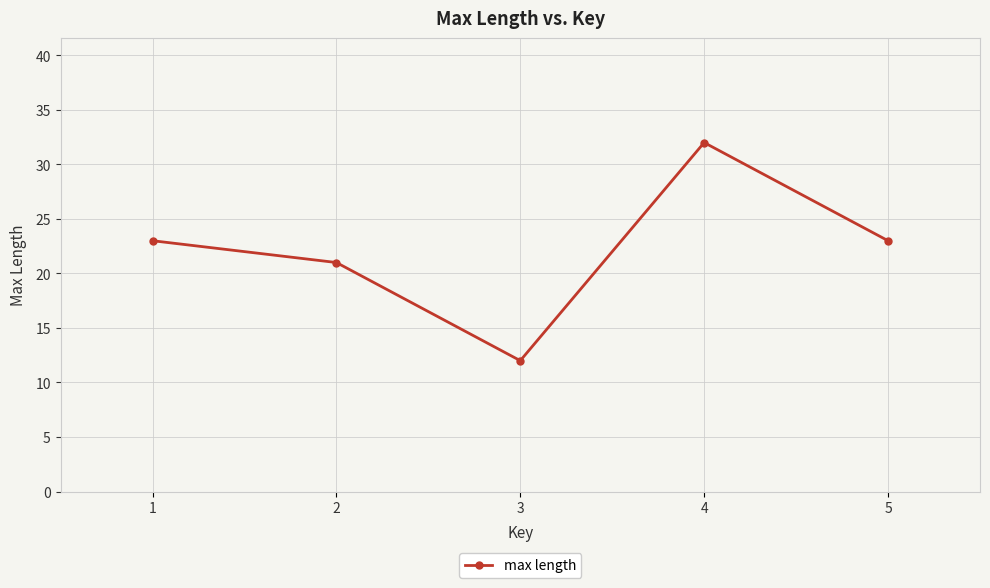

Which has a higher value, 3 or 4?

4